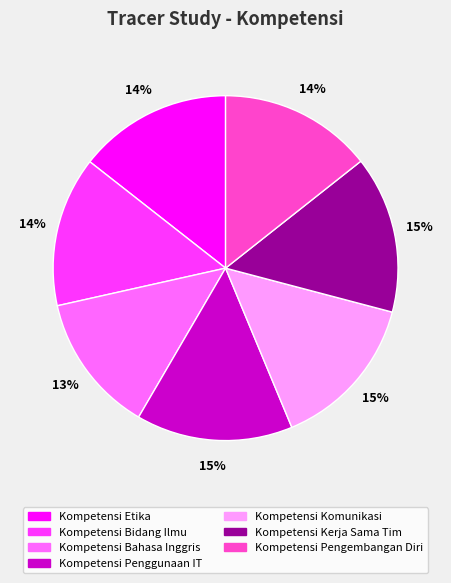

Combined, do Kompetensi Bahasa Inggris and Kompetensi Komunikasi account for over 50%?

No